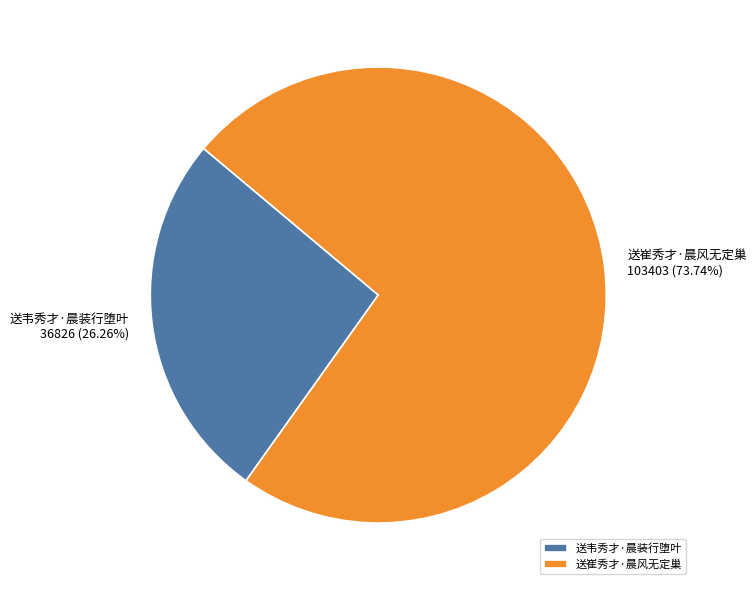

Approximately how many times larger is the value at 送韦秀才·晨装行堕叶 compared to 送崔秀才·晨风无定巢?

0.4